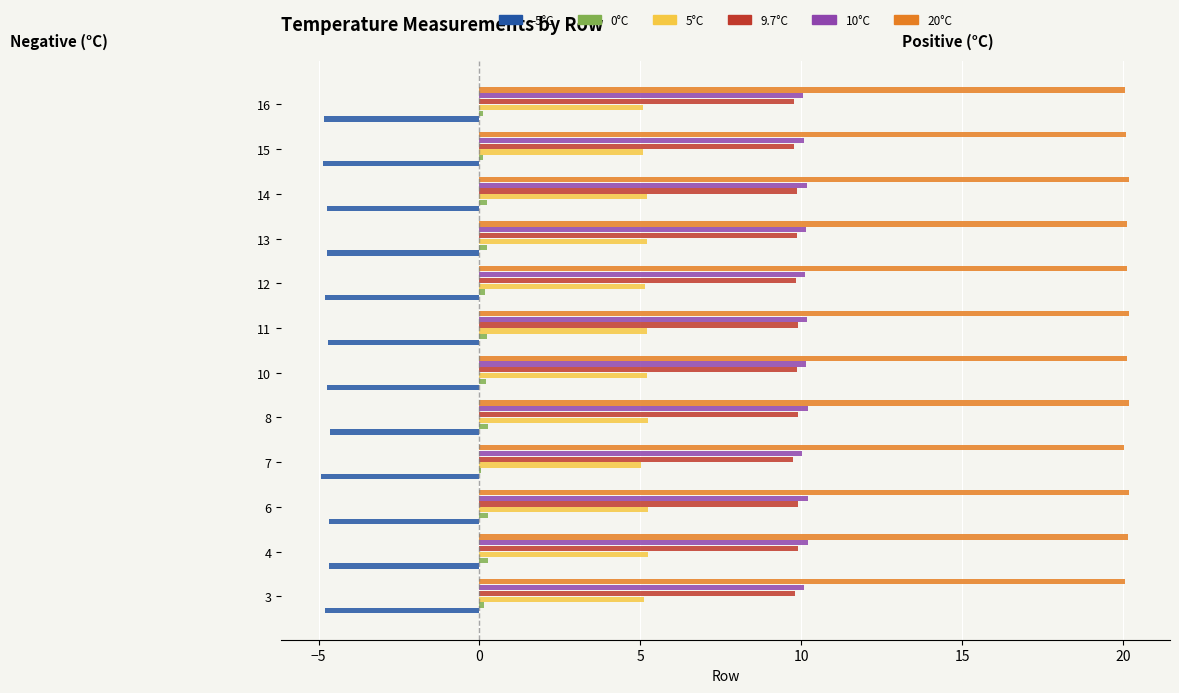

Is the value of 9.7°C at 15 greater than the value of -5°C at 7?

Yes